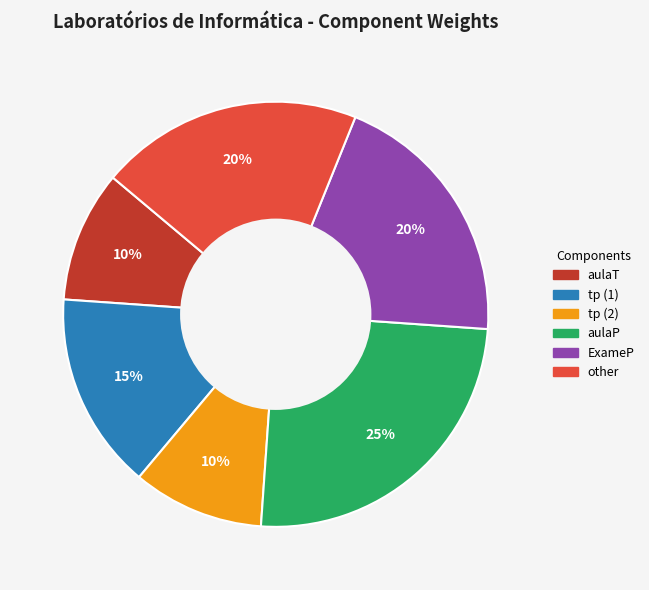

Does any single category account for the majority?

No